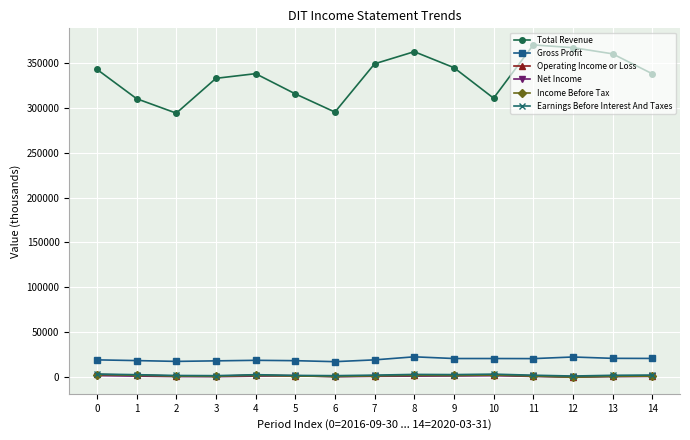

How many distinct data groups are displayed?

6